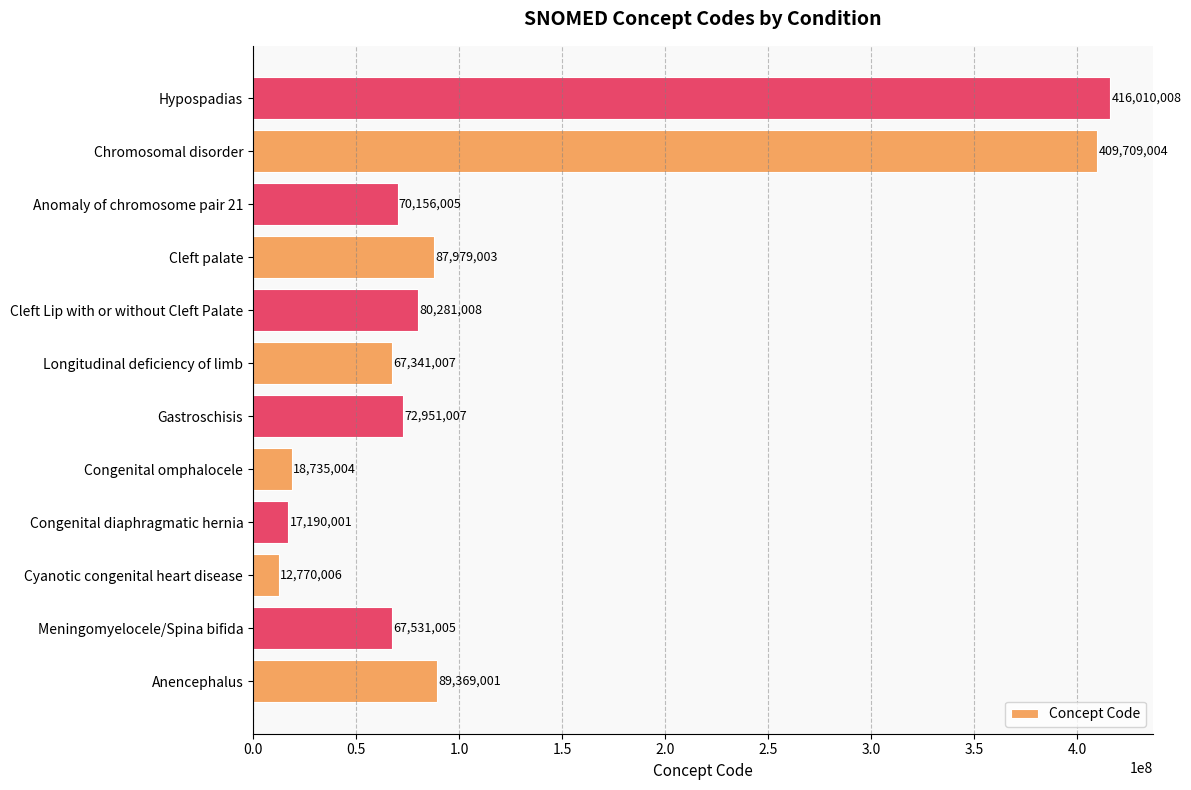

What is the difference between the maximum and second lowest values?

398820007